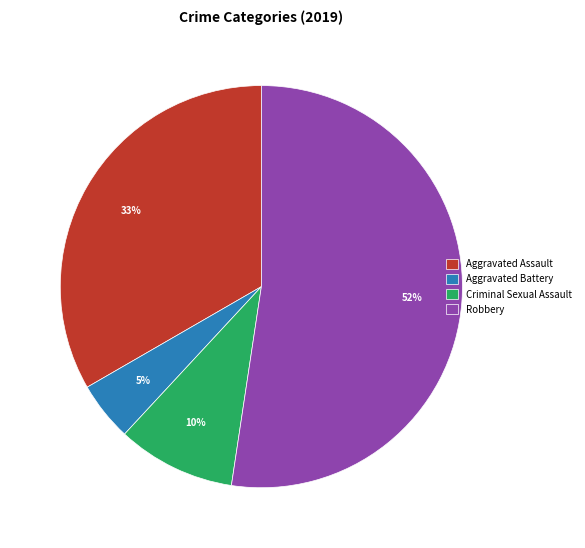

Rank the categories by value from lowest to highest.

Aggravated Battery, Criminal Sexual Assault, Aggravated Assault, Robbery